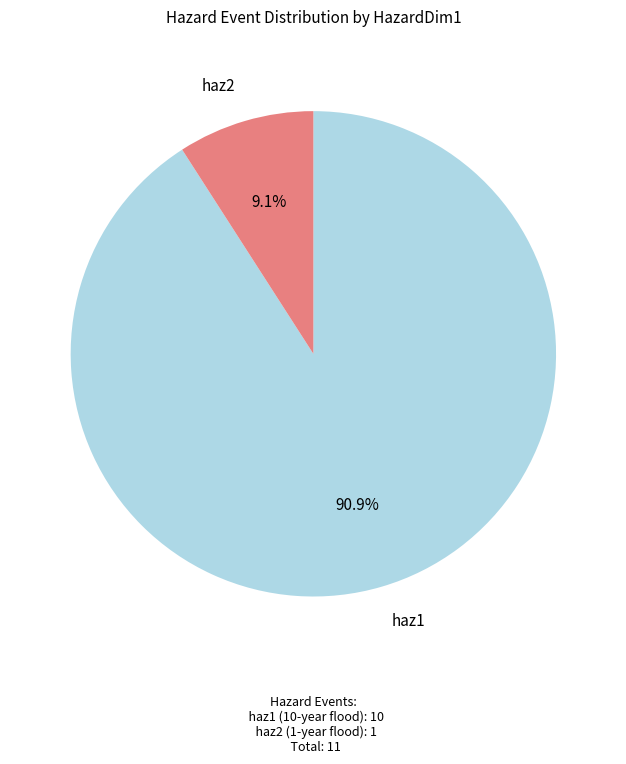

How many segments does this pie chart have?

2